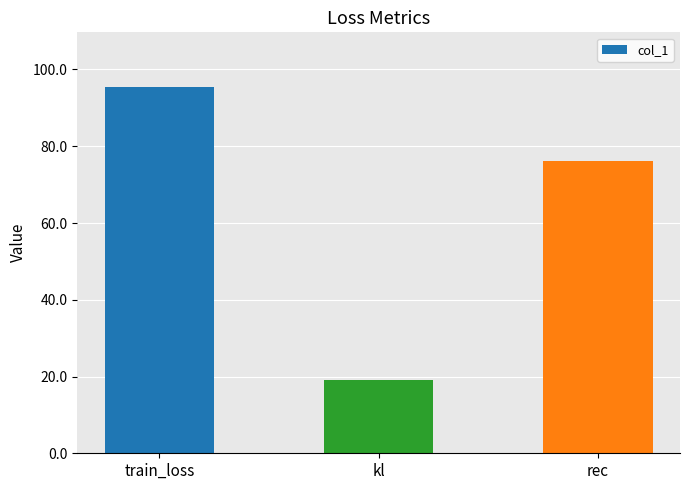

Does the chart contain stacked bars?

No